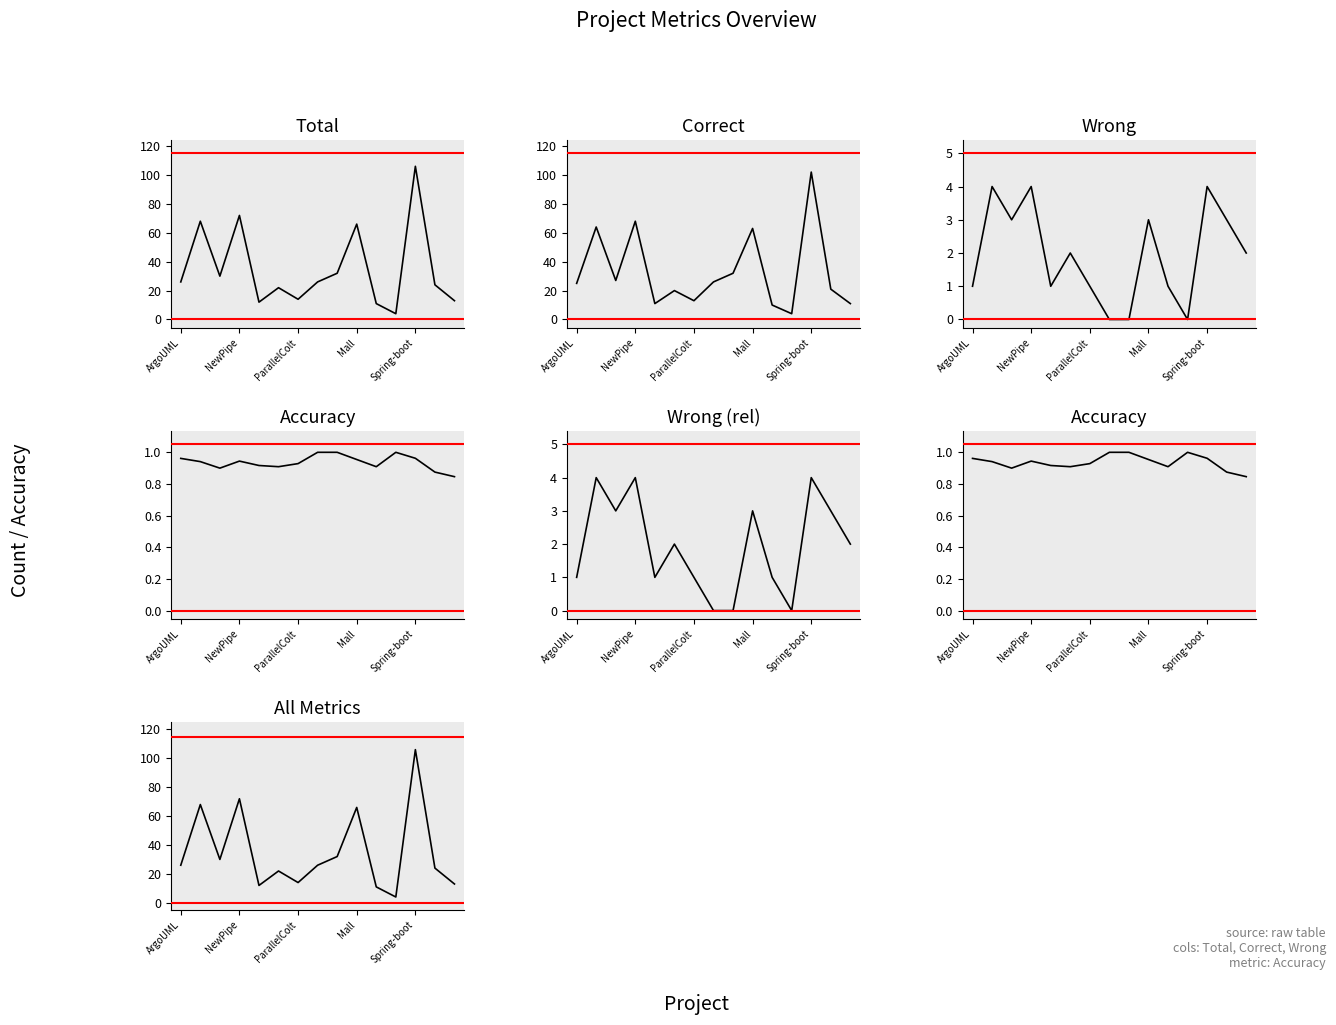

At which label does Correct reach its minimum?

11